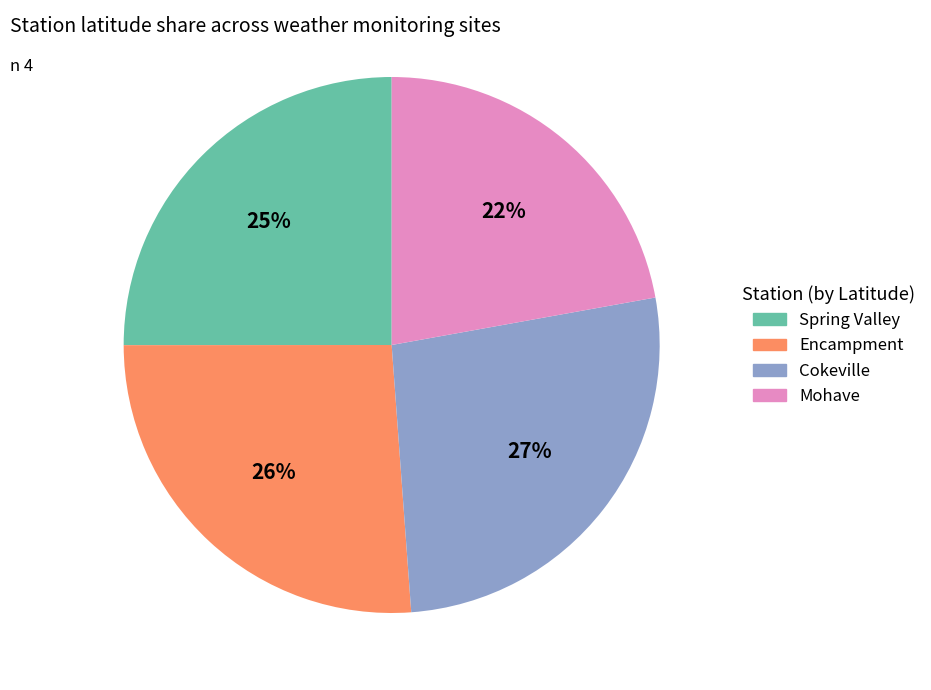

Which has a higher value, Spring Valley or Mohave?

Spring Valley